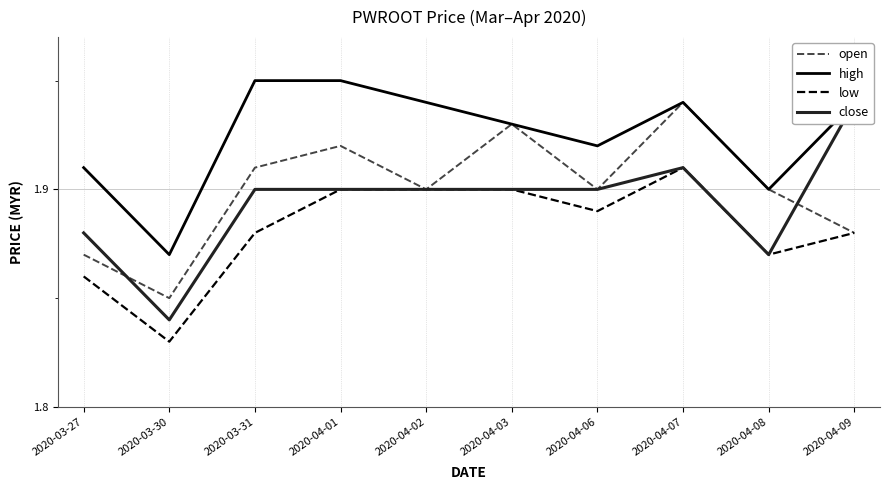

At which label does low reach its peak?

2020-04-07